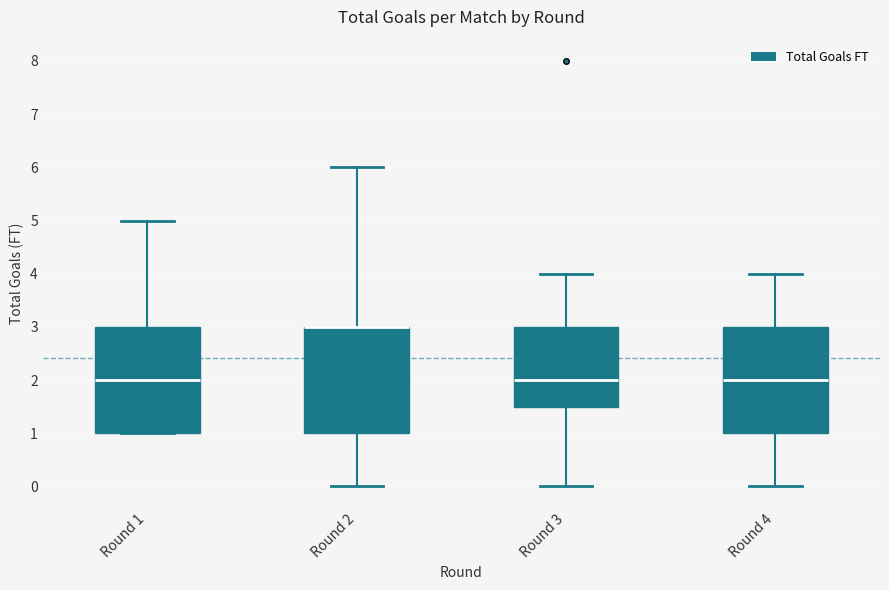

Reading left to right, transcribe this box plot: for each box, give where its median line is, the range the box spans, and where its two whiskers end, as read against the y-axis. The values are not printed on the chart, so give them approximately, as read against the axis.

Round 1: median 2.0, box 1.0 to 3.0, whiskers 1.0 to 5.0
Round 2: median 3.0 (drawn on the box's upper edge), box 1.0 to 3.0, whiskers 0.0 to 6.0
Round 3: median 2.0, box 1.5 to 3.0, whiskers 0.0 to 4.0
Round 4: median 2.0, box 1.0 to 3.0, whiskers 0.0 to 4.0